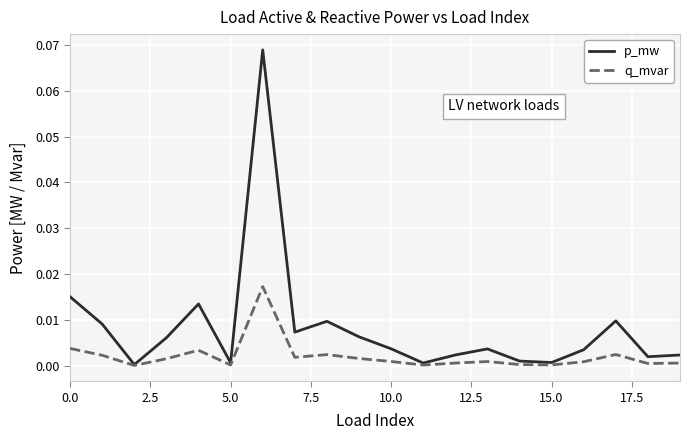

Which series has the largest total across all categories?

p_mw